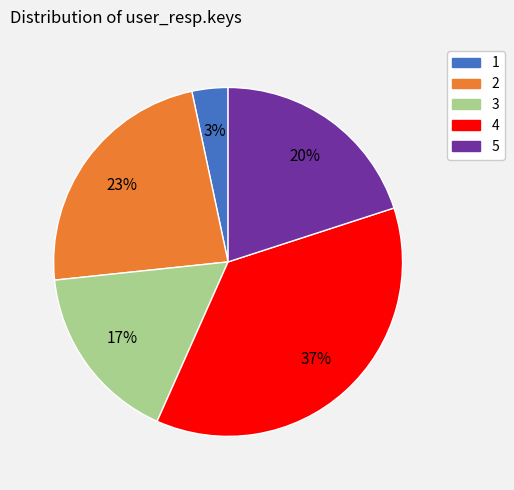

Do 4 and 3 together represent more than half of the pie?

Yes